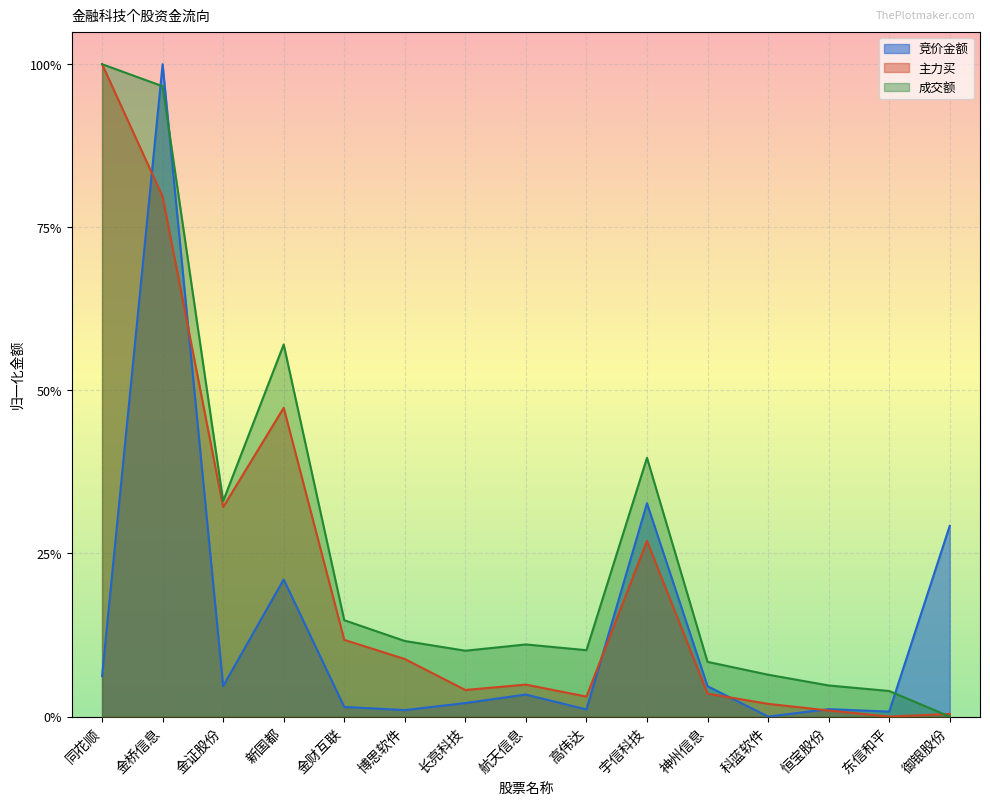

Which series has the widest spread of values?

竞价金额